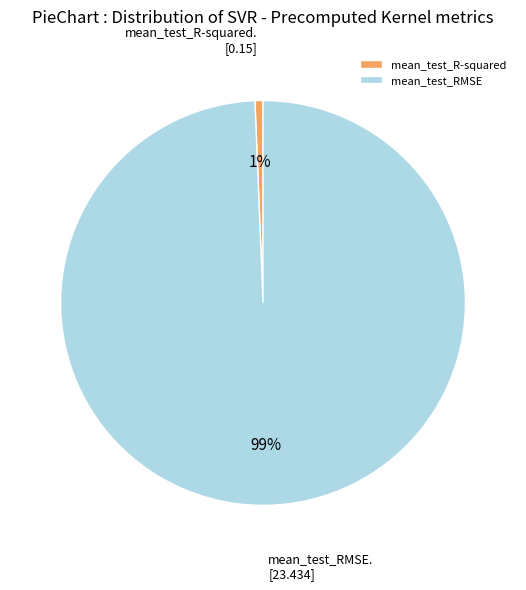

Is the sum of mean_test_R-squared and mean_test_RMSE greater than half?

Yes